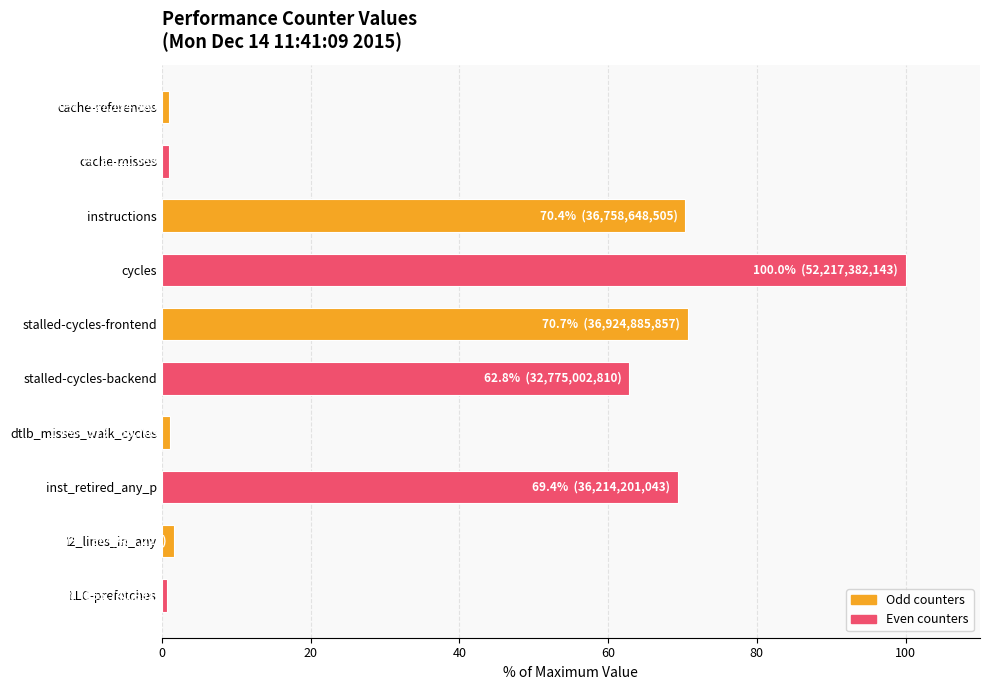

What is the label of the 3rd bar from the top?

instructions